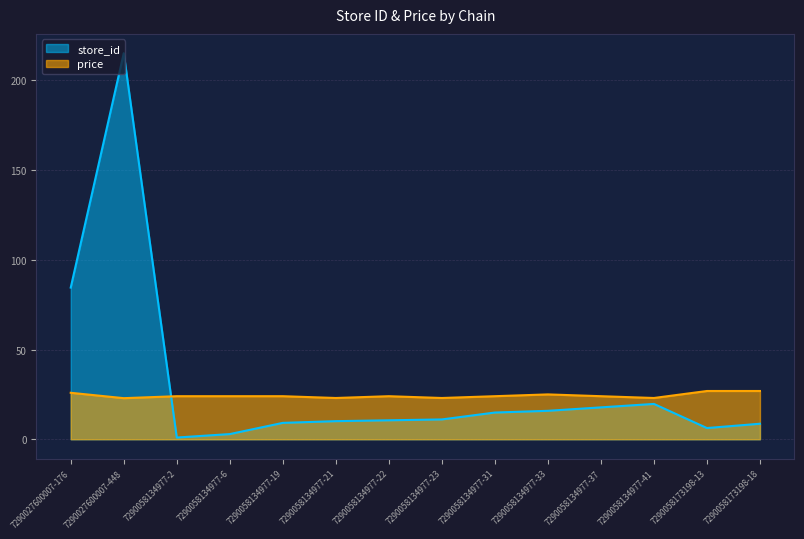

What is the total value across all series at 7290058134977-31?

38.9